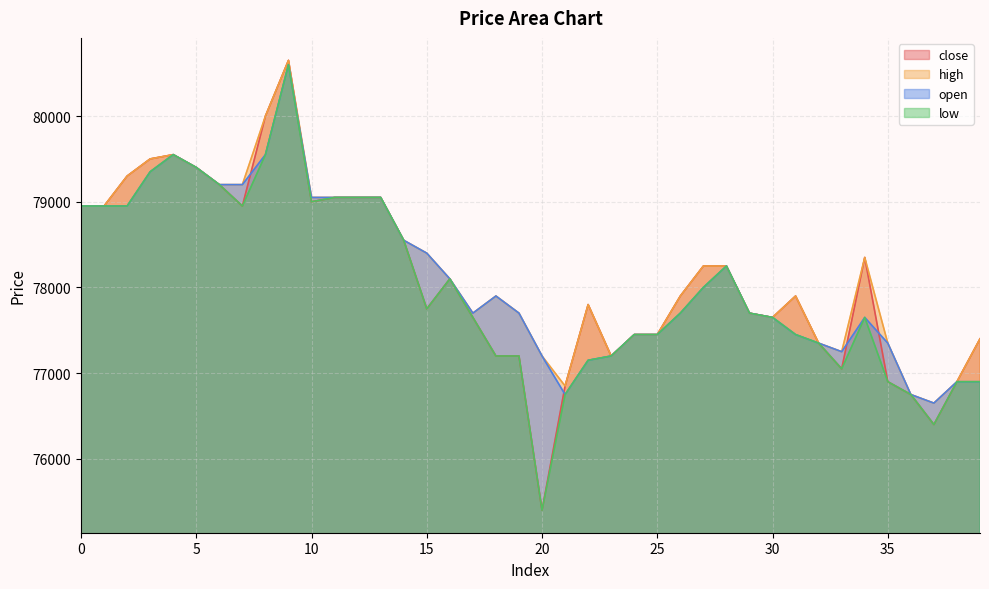

Which series has the largest total across all categories?

high